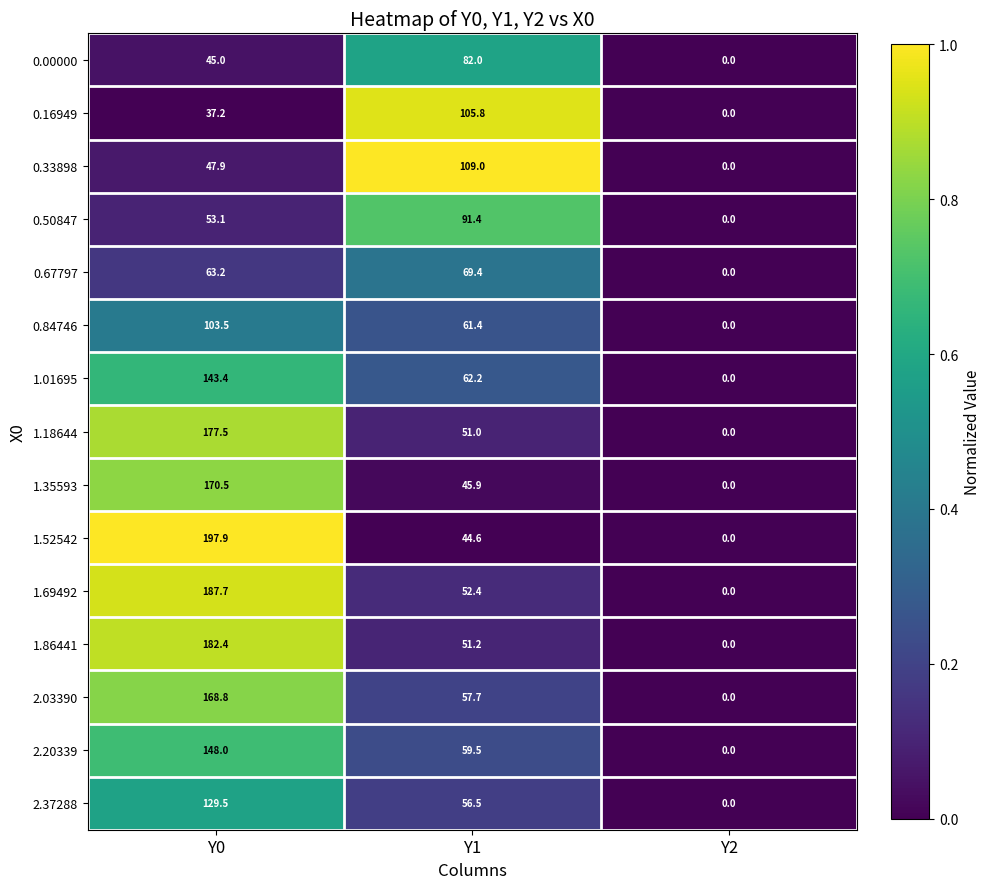

List the series in order of their peak value, highest first.

1.52542, 1.69492, 1.86441, 1.18644, 1.35593, 2.03390, 2.20339, 1.01695, 2.37288, 0.33898, 0.16949, 0.84746, 0.50847, 0.00000, 0.67797